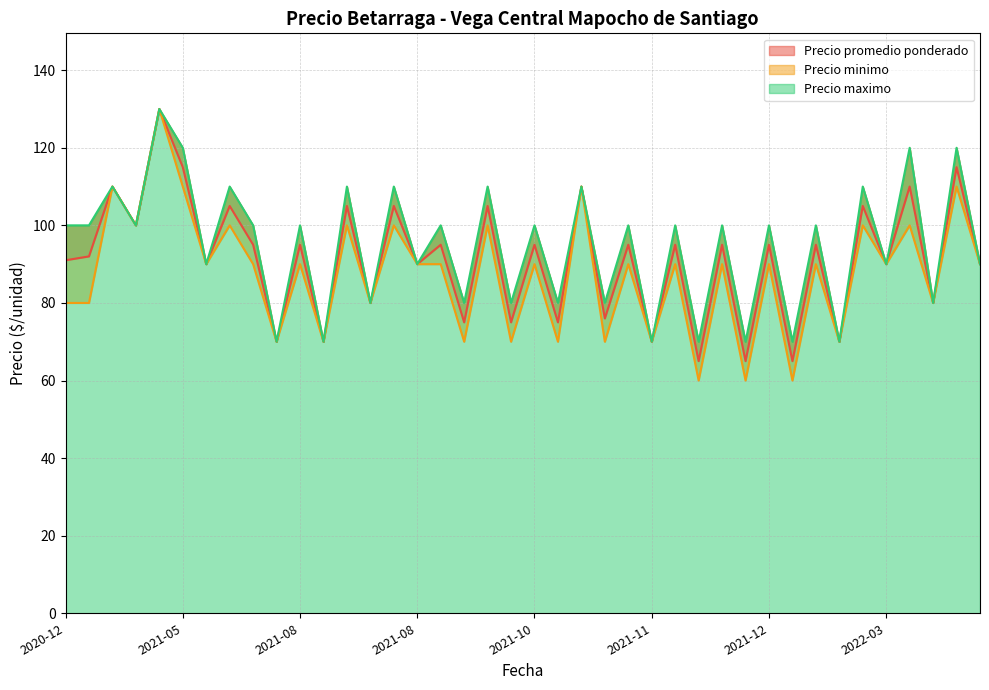

Count the number of data series in this chart.

3